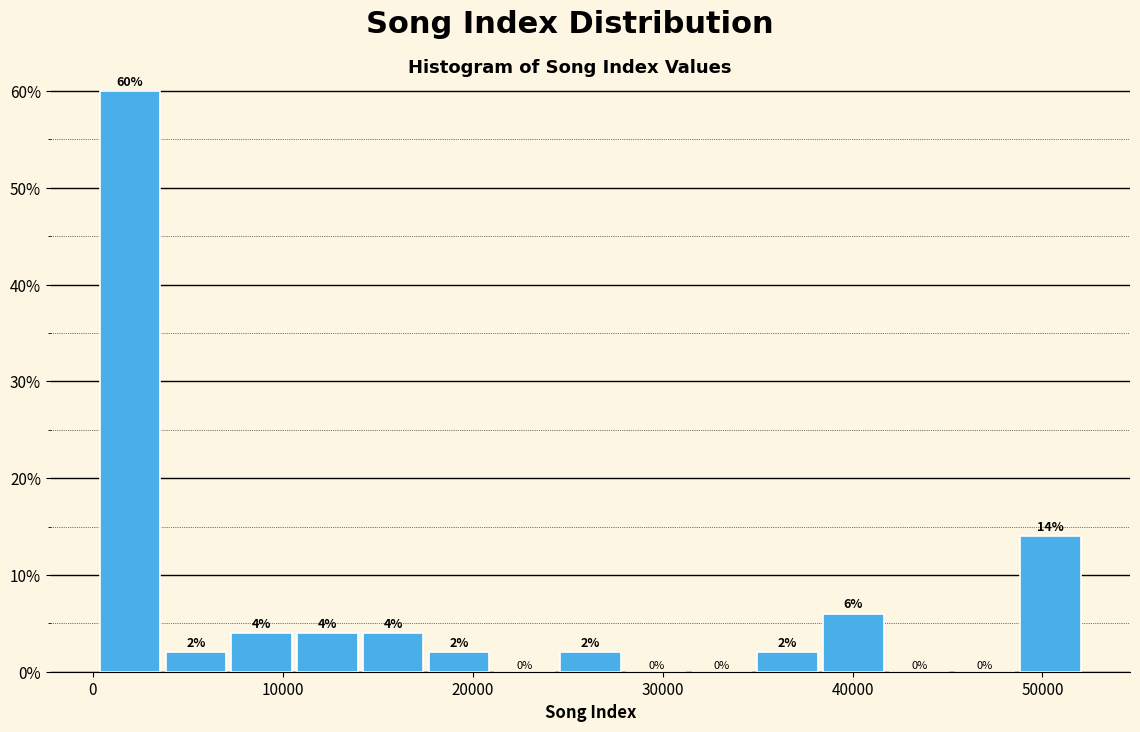

Read against the x-axis, roughly where is the centre of the tallest bar?

2000